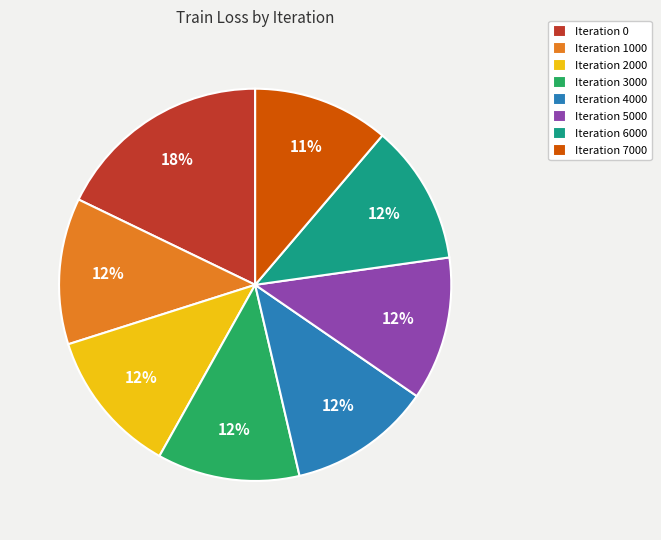

Is there a majority slice in this chart?

No